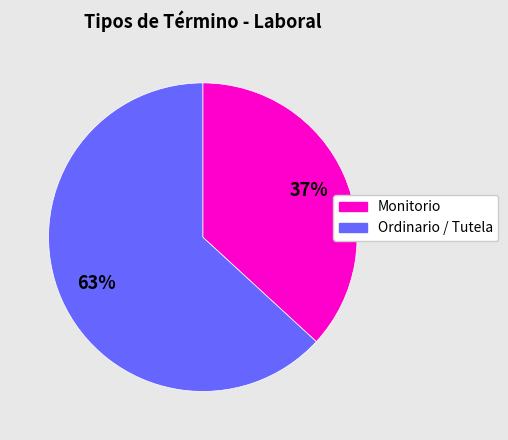

Which slice is the smallest?

Monitorio